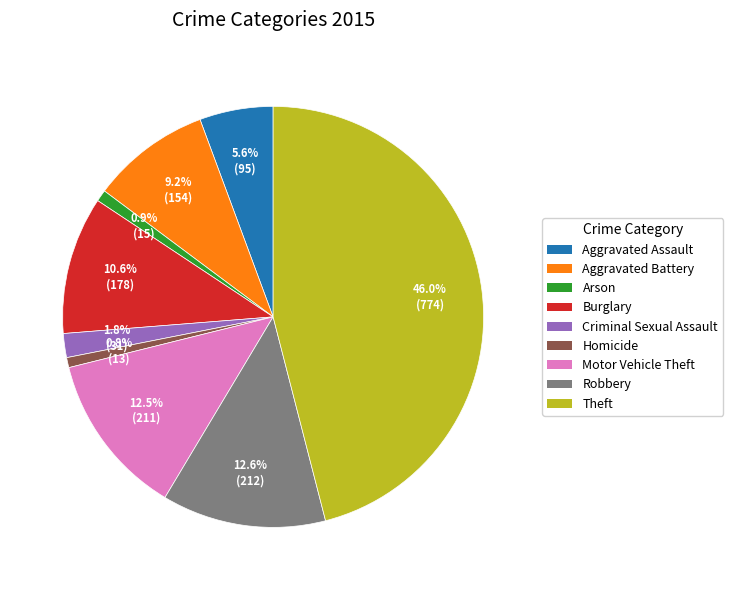

Which slice is the largest?

Theft